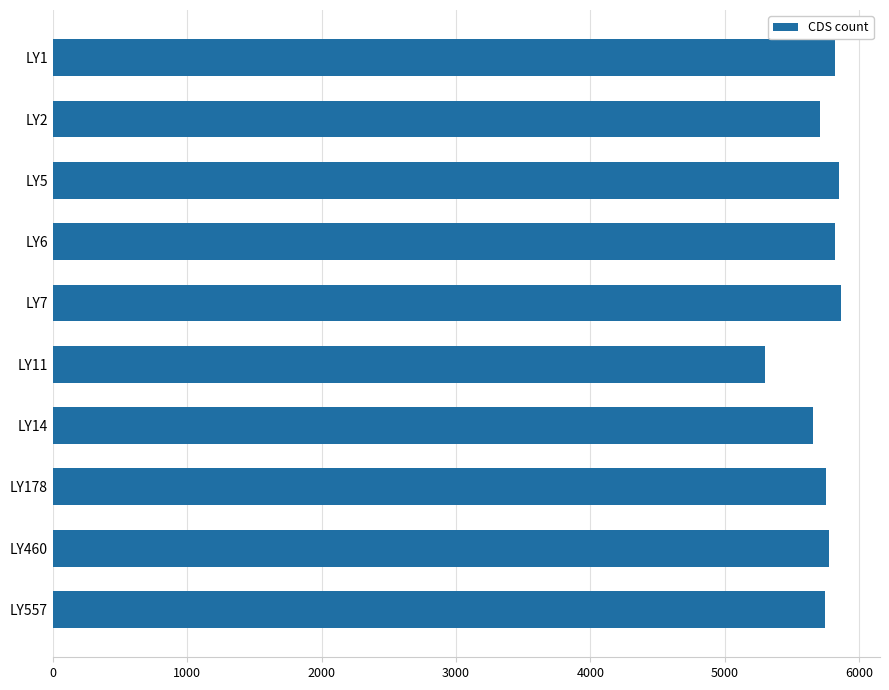

The chart shows a value of 5749 at LY557. True or false?

True